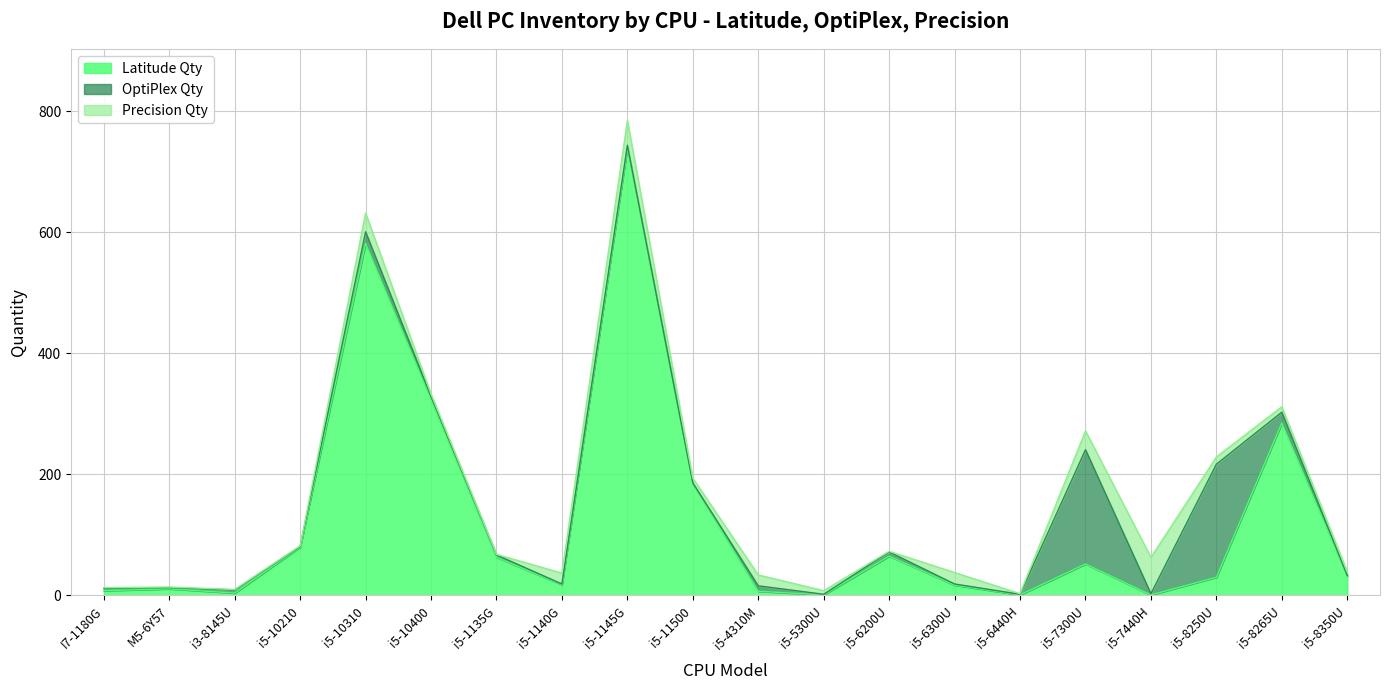

What is the value of the Latitude Qty point at the 13th from the left?

65